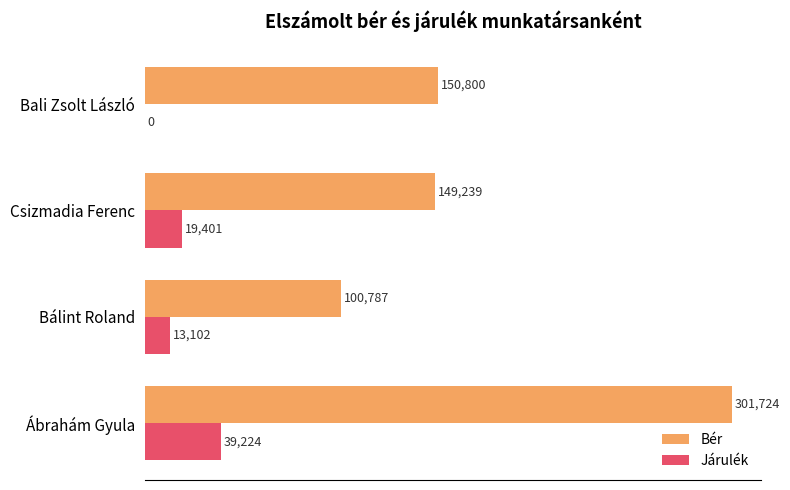

The Járulék series shows 25432 at Bali Zsolt László. True or false?

False